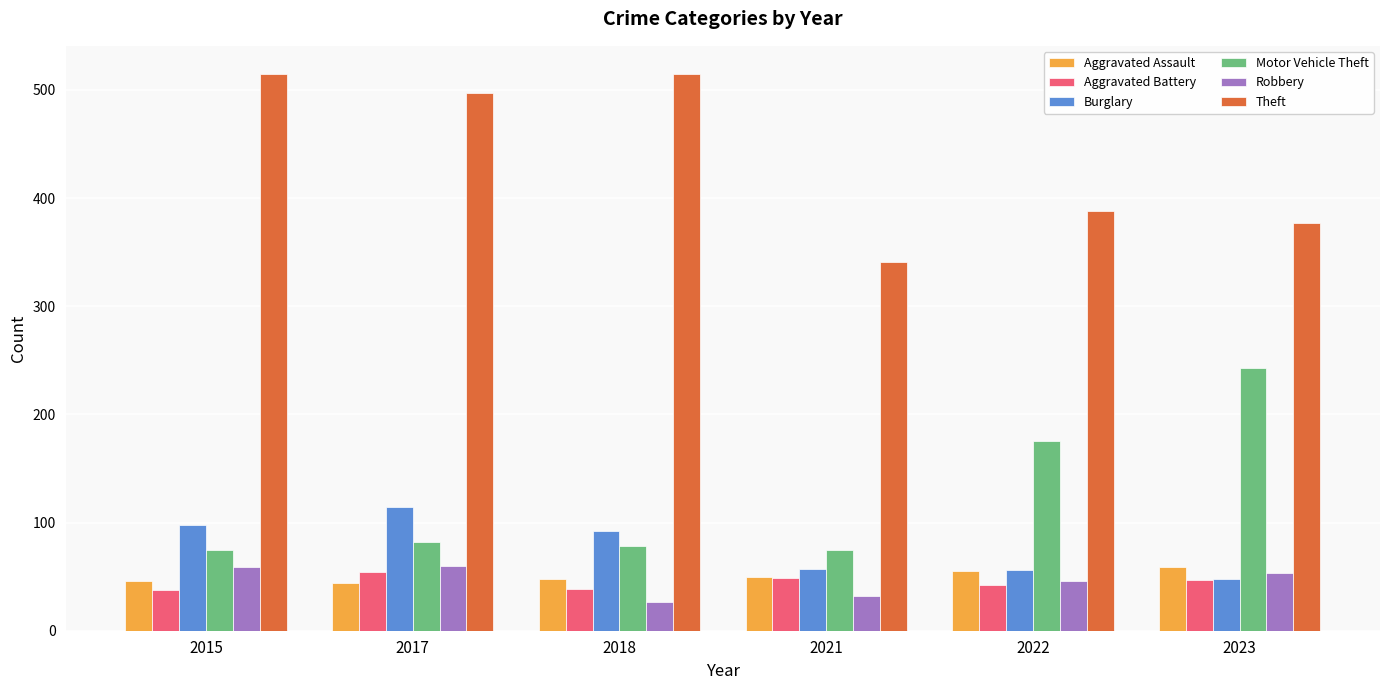

What is the sum of all Aggravated Assault values?

302